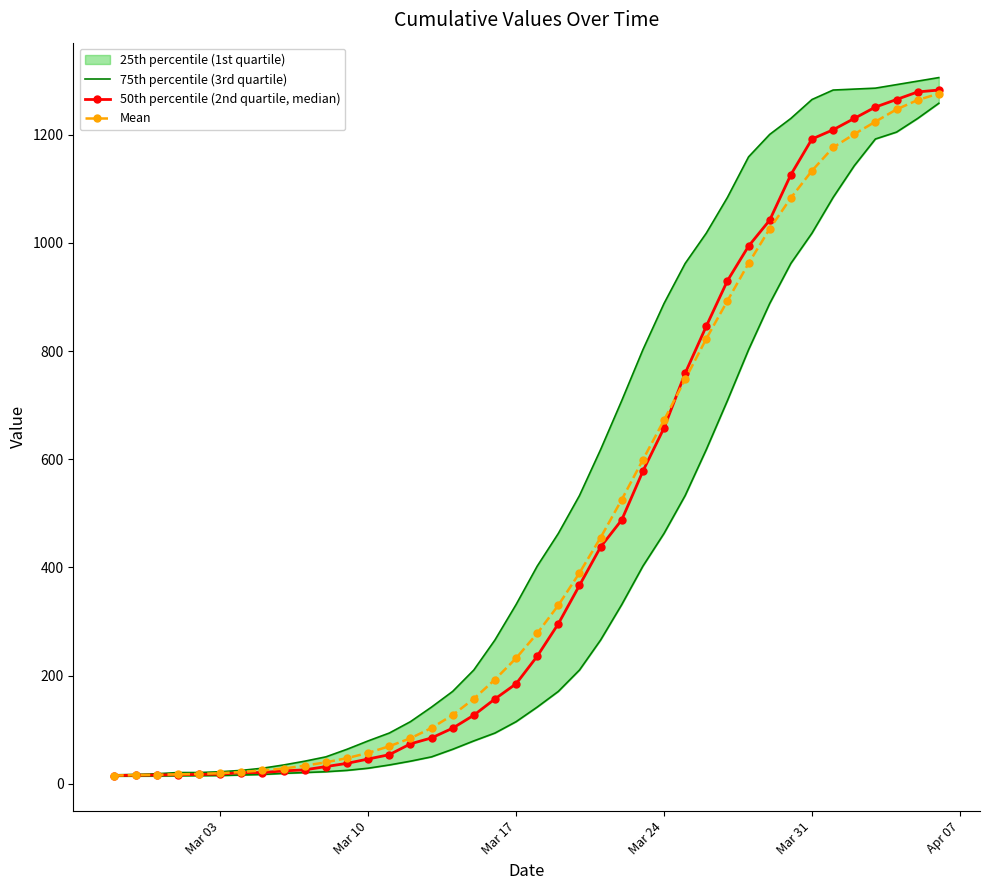

Reading right to left, transcribe all the data shown in this chart.

75th percentile (3rd quartile): 1305.5	1299.0	1292.5	1286.0	1284.2	1282.5	1265.0	1230.0	1200.5	1159.0	1084.0	1018.0	962.0	888.0	802.5	708.5	618.0	533.0	463.0	402.5	331.5	266.0	210.5	171.0	142.0	115.0	94.0	79.5	64.0	50.0	42.0	35.0	29.0	25.0	22.5	21.0	21.0	18.8	17.5	16.8
50th percentile (2nd quartile, median): 1282.5	1279.0	1265.0	1251.0	1230.0	1209.0	1192.0	1126.0	1042.0	994.0	930.0	846.0	759.0	658.0	578.0	488.0	438.0	367.0	296.0	236.0	185.0	157.0	127.0	103.0	85.0	74.0	54.0	46.0	38.0	32.0	26.0	24.0	21.0	21.0	18.0	17.5	17.0	16.5	16.0	15.5
Mean: 1276.0	1264.0	1246.8	1224.0	1201.0	1176.4	1133.4	1083.1	1026.0	962.3	892.9	822.8	747.8	672.4	599.1	525.5	455.3	389.9	330.3	278.2	232.4	192.9	157.3	127.4	103.4	84.3	69.6	57.3	47.6	39.9	33.6	28.5	24.9	22.0	19.7	18.5	17.7	16.9	16.3	15.5